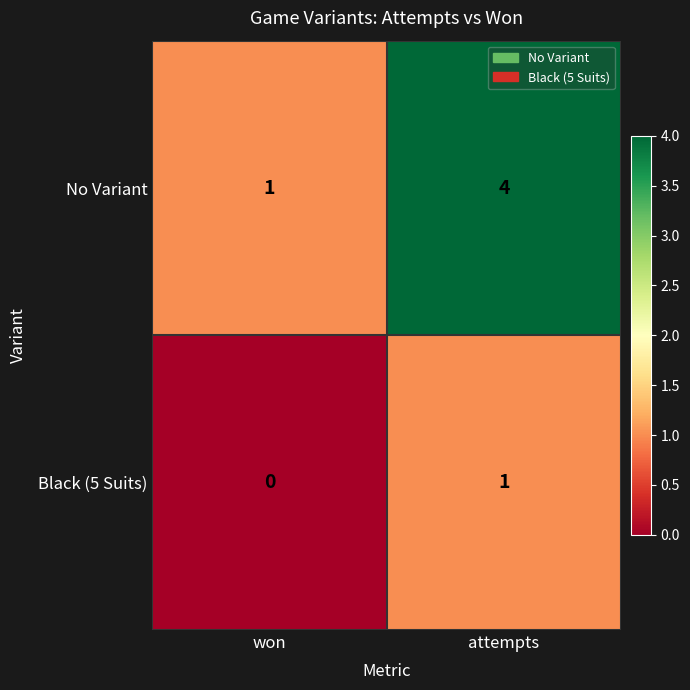

The No Variant series shows 2 at attempts. True or false?

False